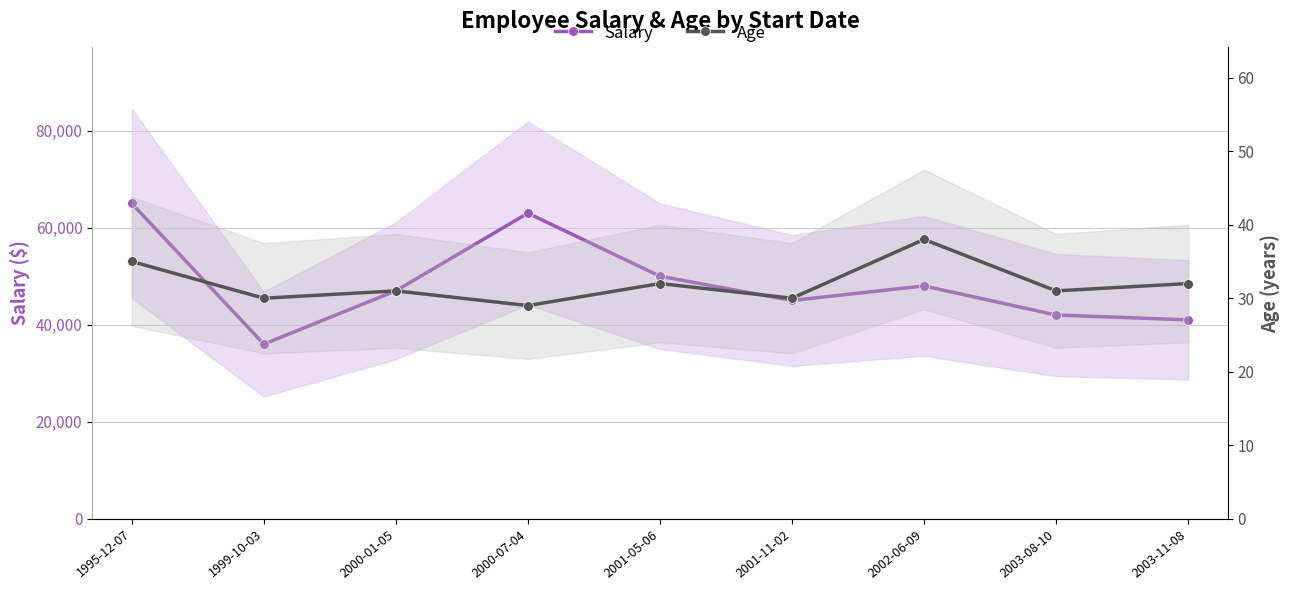

At which category does Age reach its first local valley?

1999-10-03